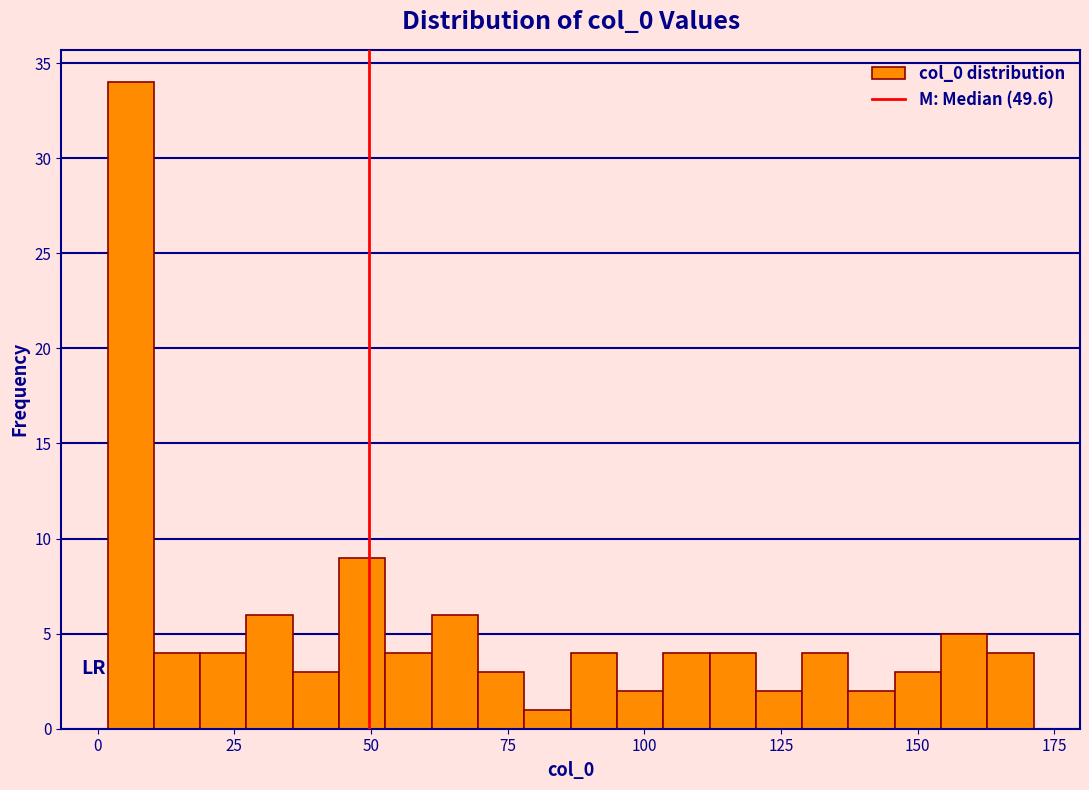

Read against the x-axis, roughly where is the centre of the tallest bar?

5